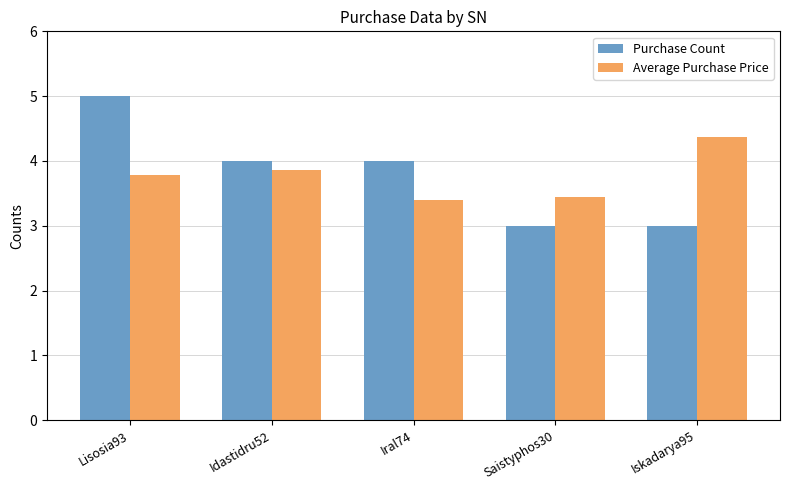

At which category does the chart reach its peak across all series?

Lisosia93